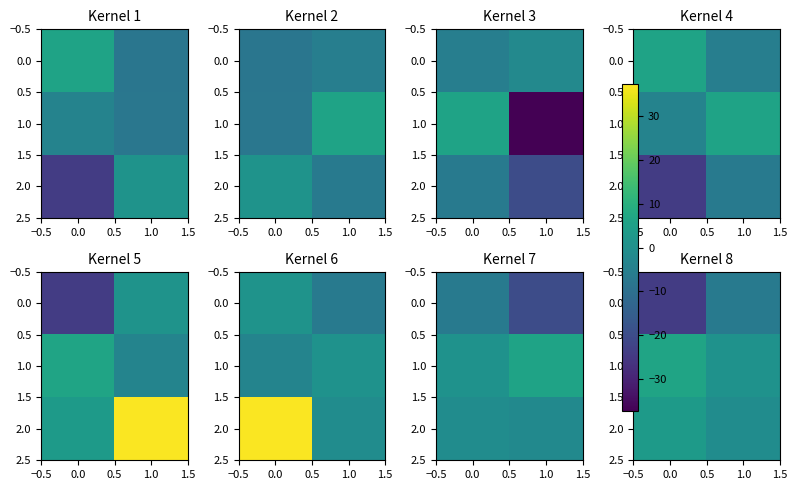

True or false: 1.0 has a value of 0.6 at 1.0.

True